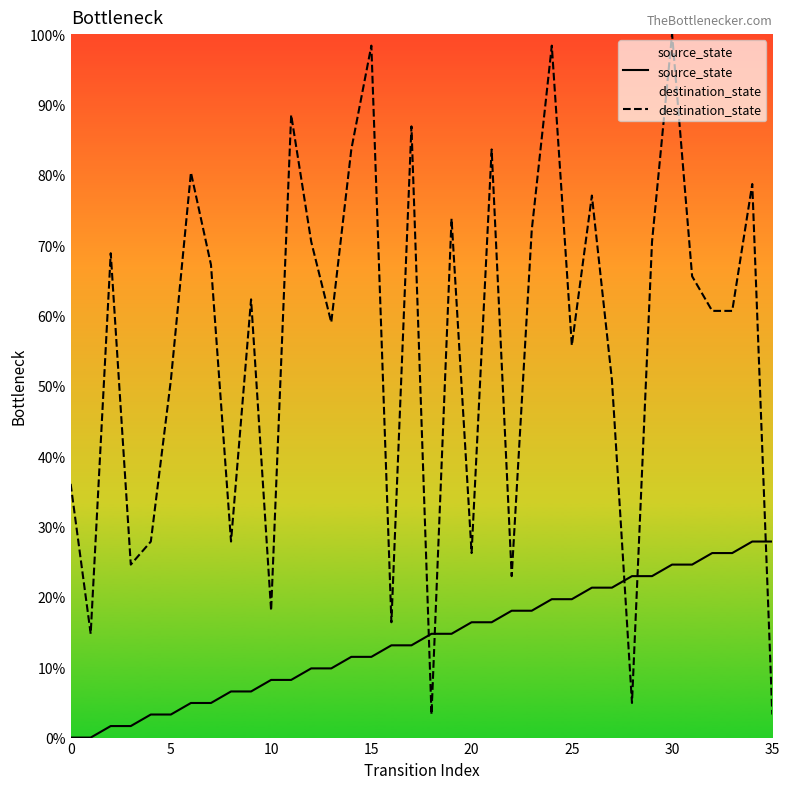

At how many categories does at least one series exceed 34?

25